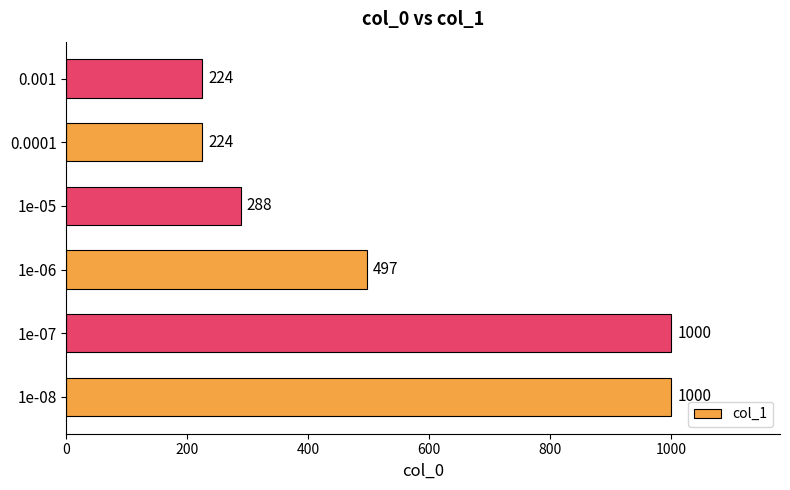

Where is the data nearest to the value 612?

1e-06